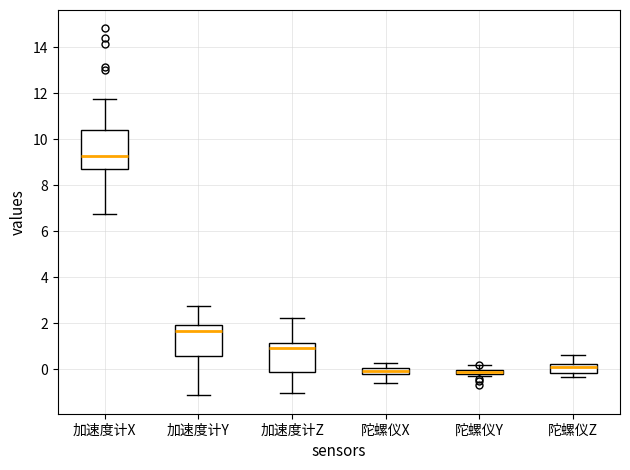

Which box is the tallest, from its lower edge to its upper edge?

加速度计X